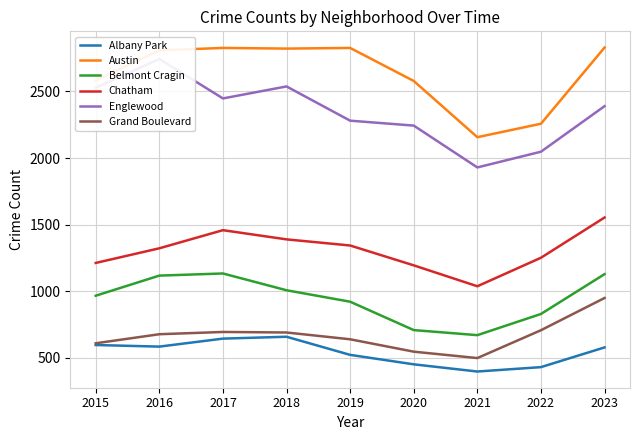

True or false: Grand Boulevard and Englewood cross at least once.

False